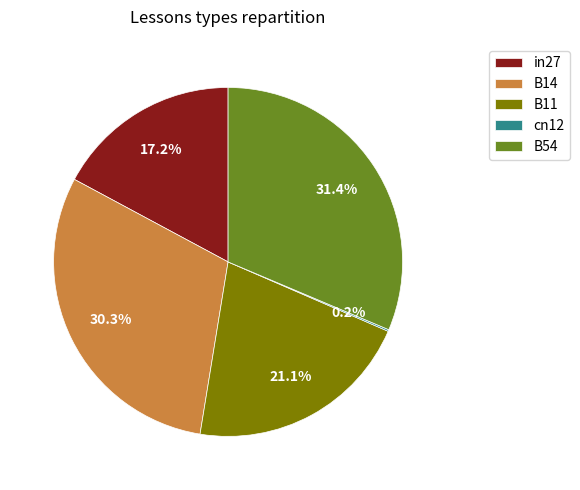

Which slice is the largest?

B54